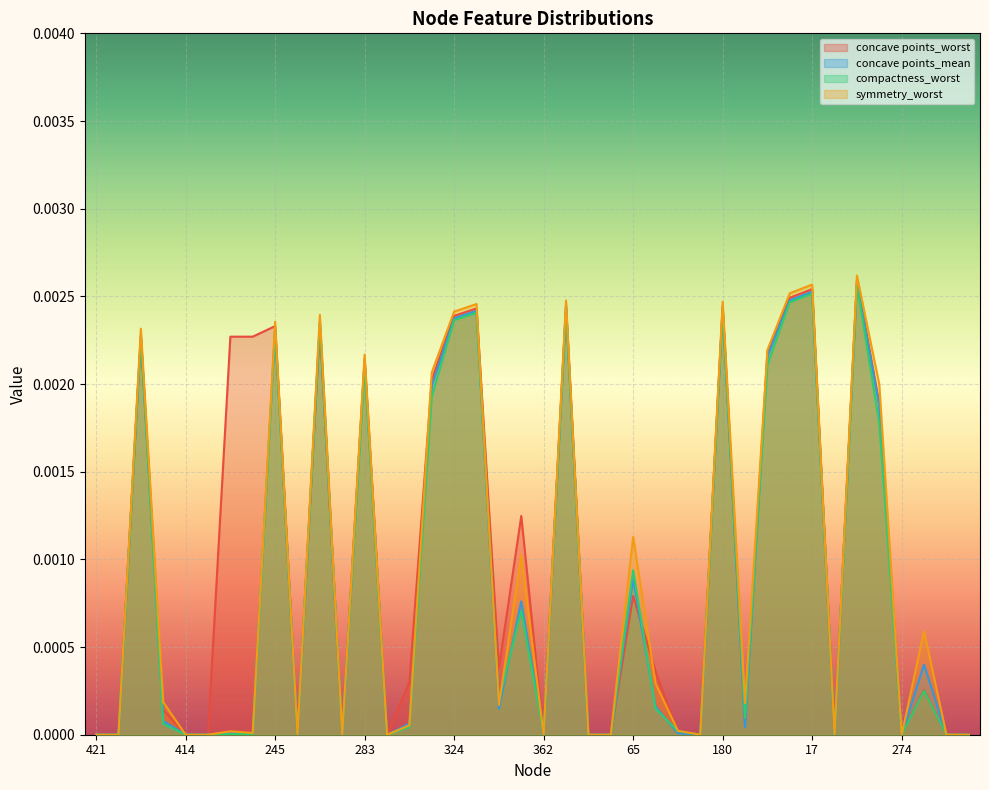

How many lines are shown in the chart?

4